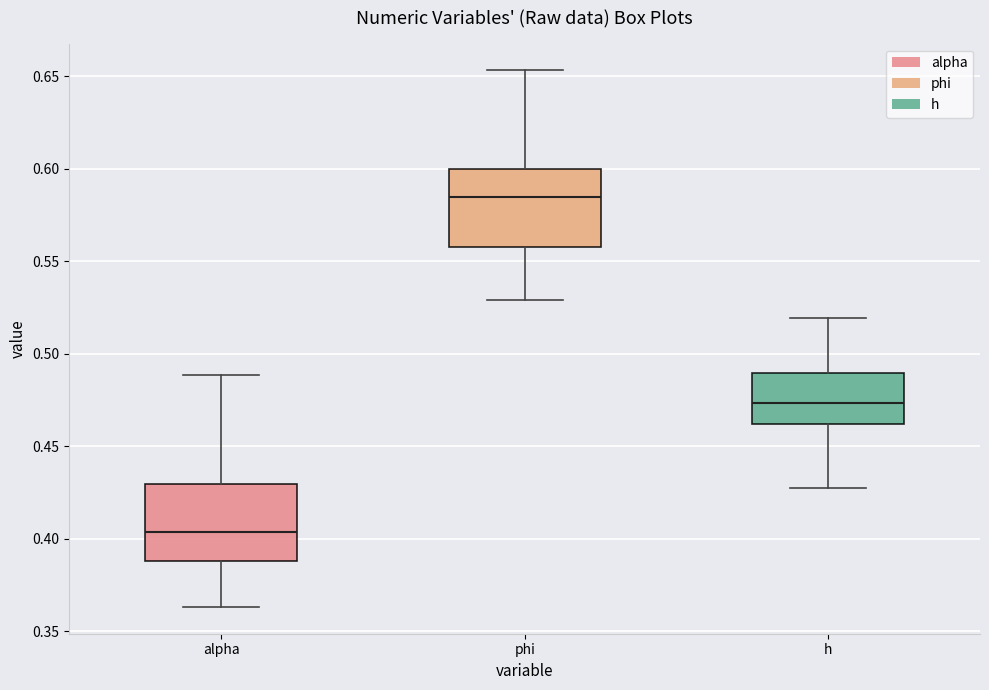

Reading left to right, read every box against the y-axis: the position of its median line, the range the box covers, and the ends of its whiskers. The values are not printed on the chart, so give them approximately, as read against the axis.

alpha: median 0.405, box 0.390 to 0.430, whiskers 0.365 to 0.490
phi: median 0.585, box 0.560 to 0.600, whiskers 0.530 to 0.655
h: median 0.475, box 0.460 to 0.490, whiskers 0.425 to 0.520